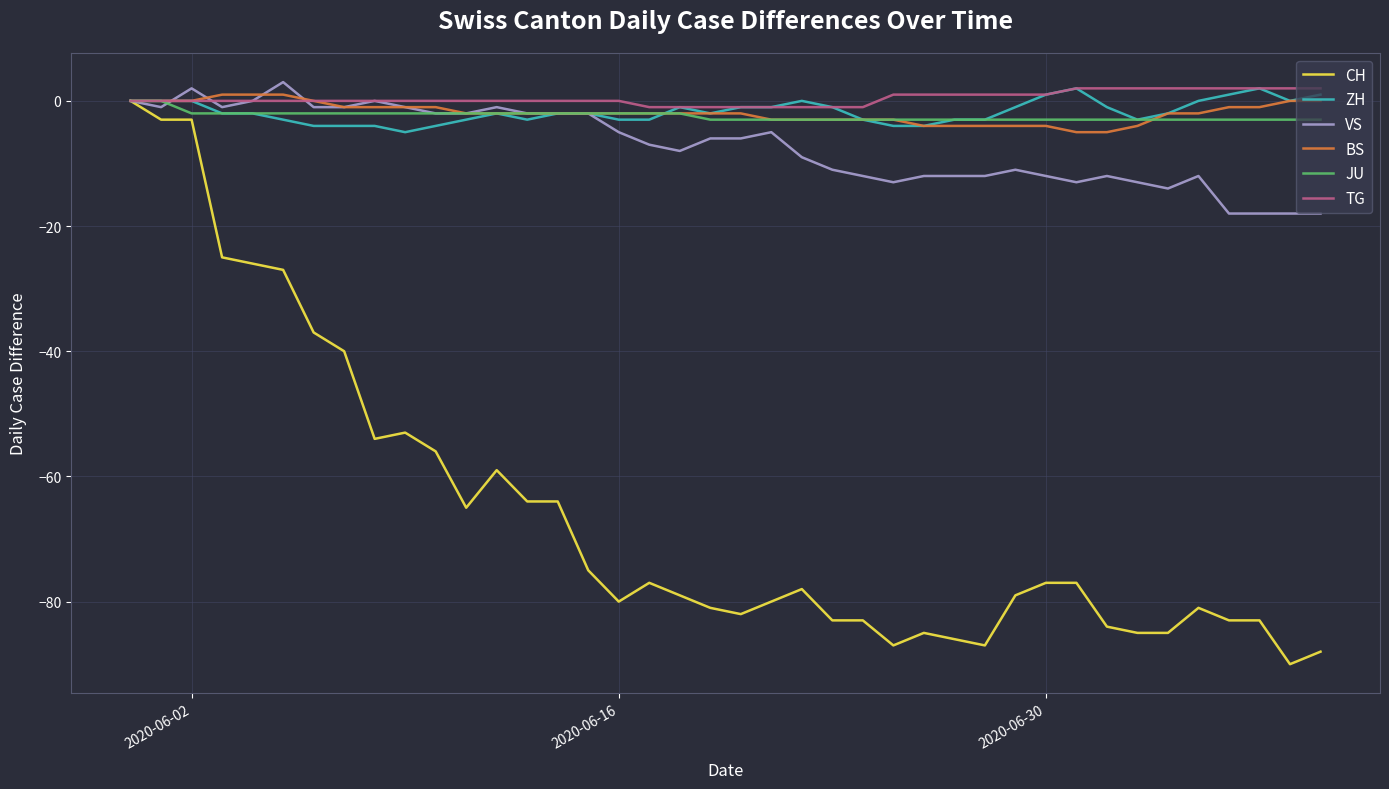

How many categories are shown in the chart?

40